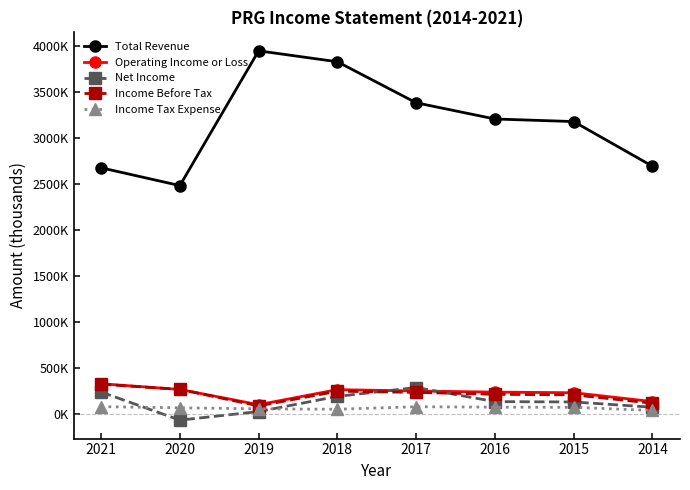

Reading right to left, list all the values displayed in this chart.

Total Revenue: 2695000	3179800	3207700	3383700	3828900	3947700	2484600	2677900
Operating Income or Loss: 139800	235900	242700	254700	269500	105900	271800	333500
Net Income: 78200	135700	139300	292500	196200	31500	-61500	243600
Income Before Tax: 121700	213100	218400	239600	252200	92800	271600	328200
Income Tax Expense: 43500	77400	79100	84000	56500	61300	72100	84600